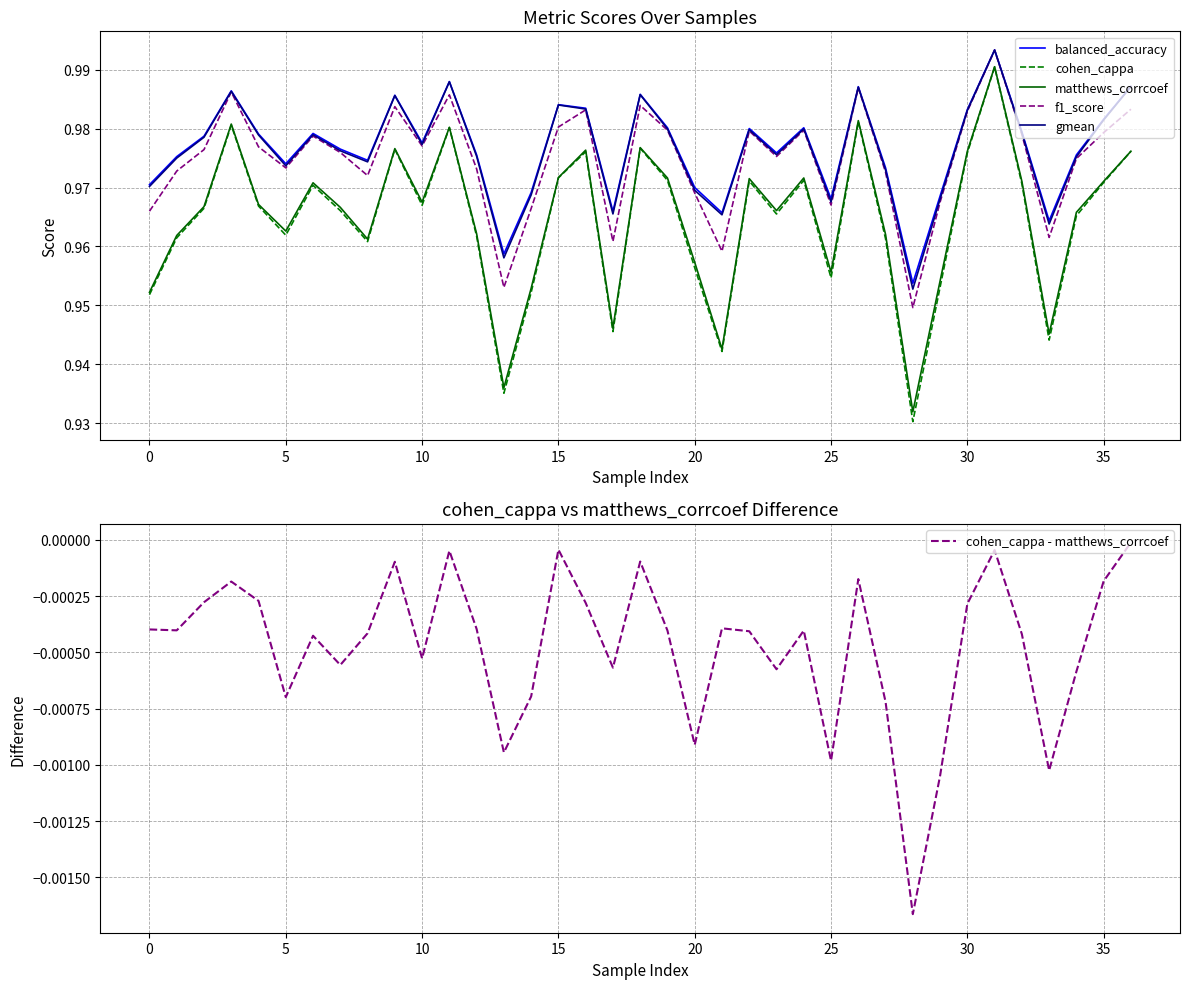

How many interior local valleys does the matthews_corrcoef series have?

10